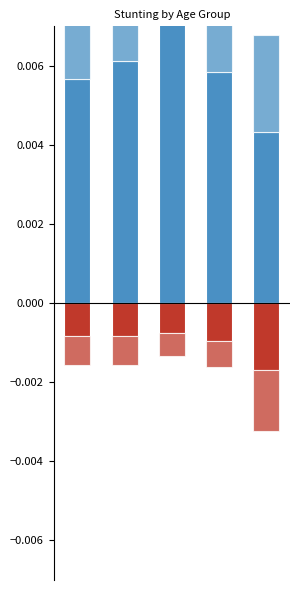

Where is Moderate (HAZ-score between -3 and -2) nearest to the value 0?

2